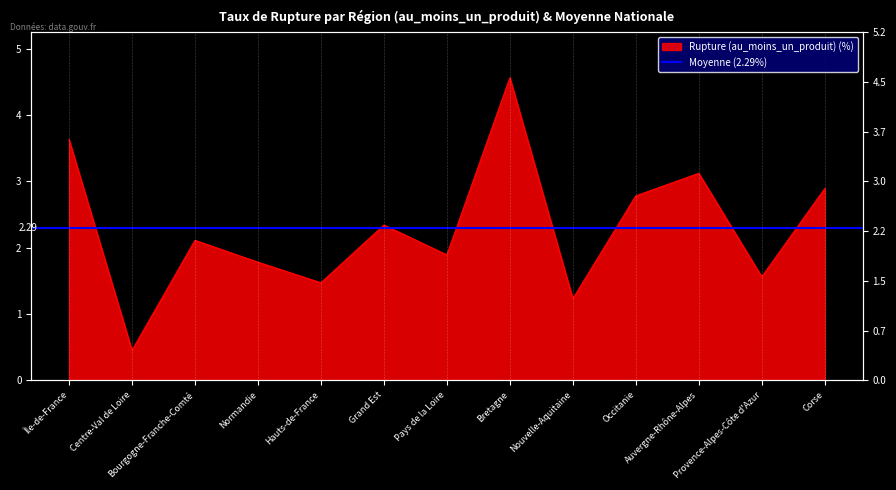

Reading left to right, what are all the values shown in this chart?

Île-de-France=3.6	Centre-Val de Loire=0.5	Bourgogne-Franche-Comté=2.1	Normandie=1.8	Hauts-de-France=1.5	Grand Est=2.3	Pays de la Loire=1.9	Bretagne=4.6	Nouvelle-Aquitaine=1.2	Occitanie=2.8	Auvergne-Rhône-Alpes=3.1	Provence-Alpes-Côte d'Azur=1.6	Corse=2.9